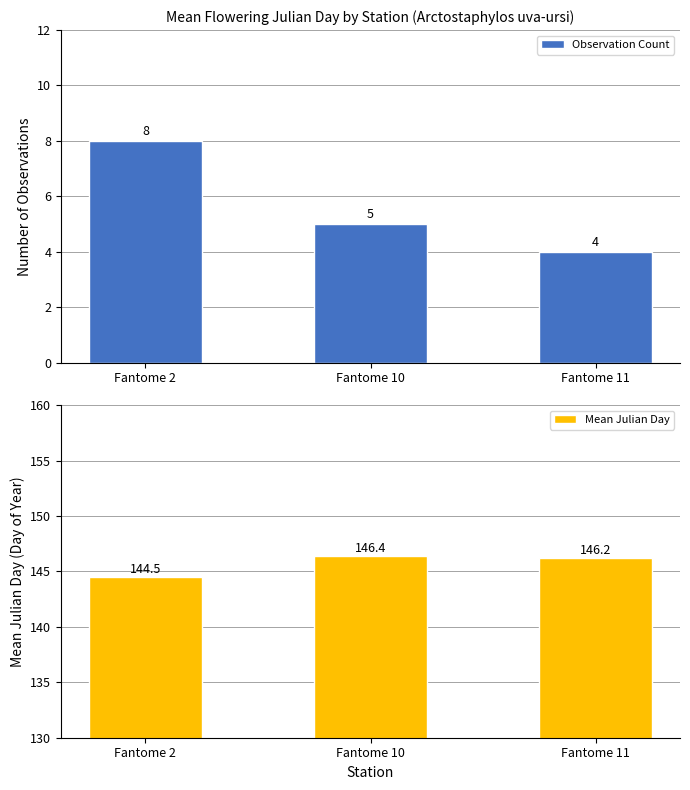

Is it true that Mean Julian Day equals 146.4 at Fantome 10?

True